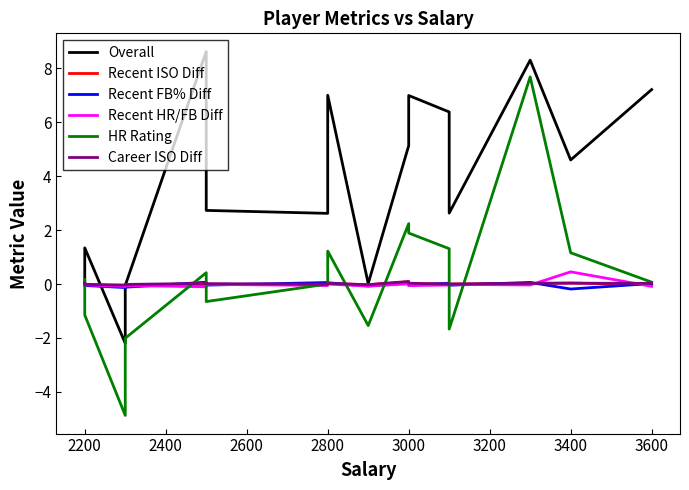

True or false: Recent HR/FB Diff and Recent FB% Diff cross at least once.

True